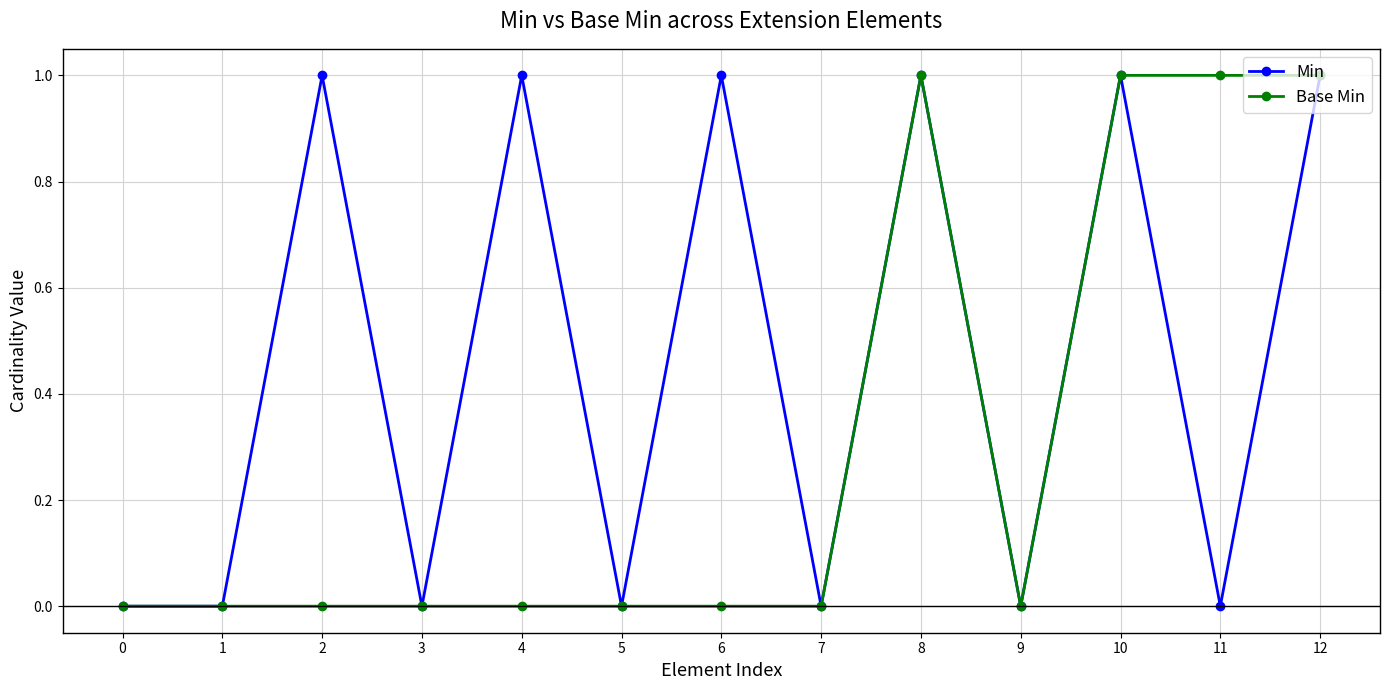

The value of Min at 3 is 1. True or false?

False